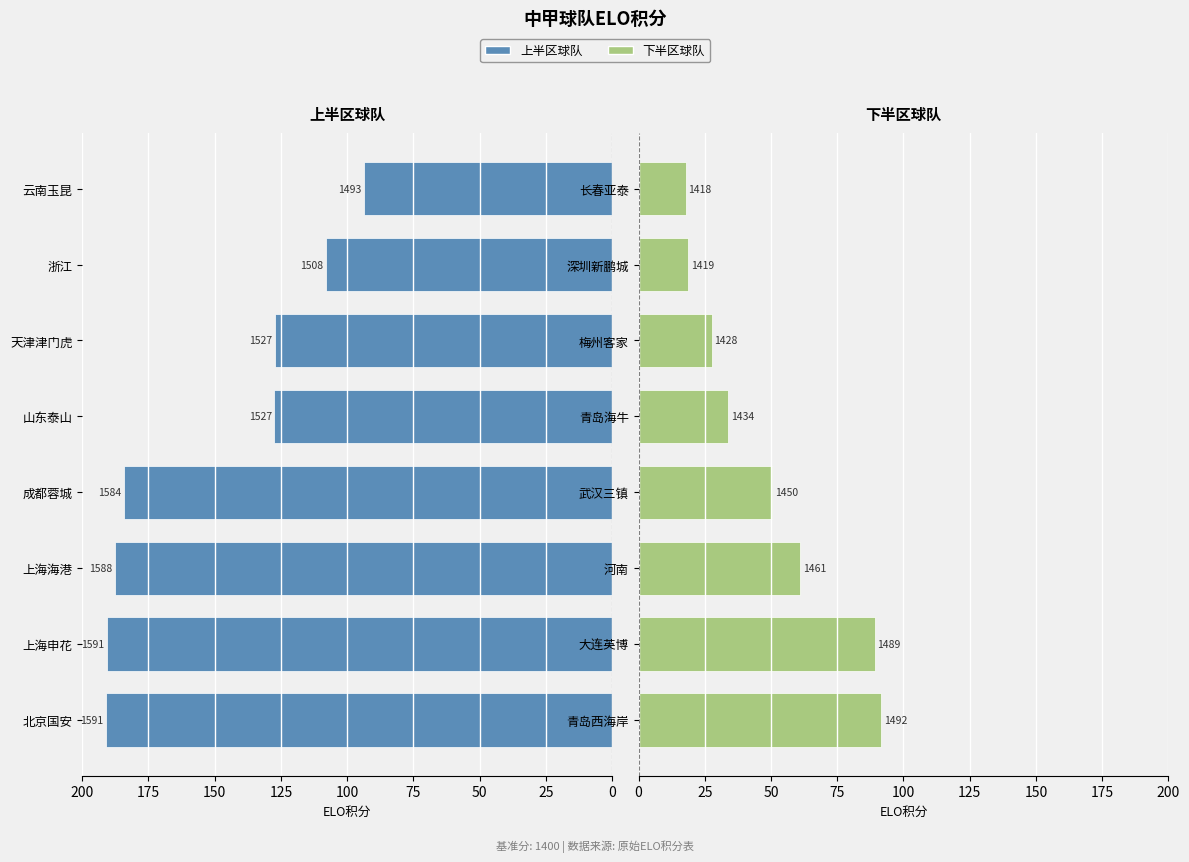

Which series has the widest spread of values?

上半区